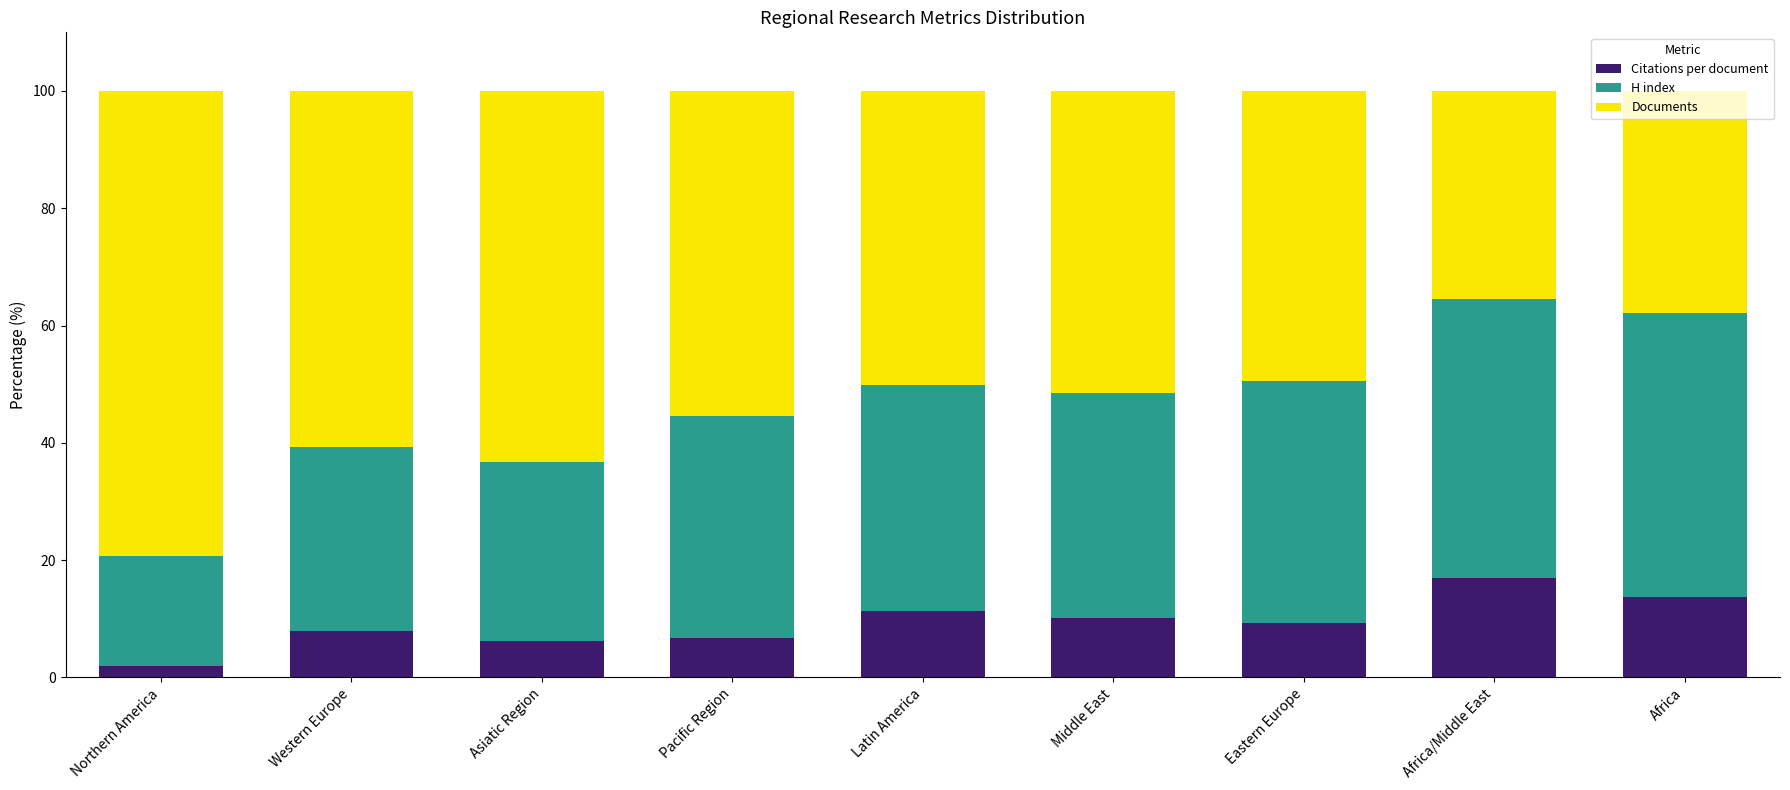

Which category has the lowest value in the Citations per document series?

Northern America